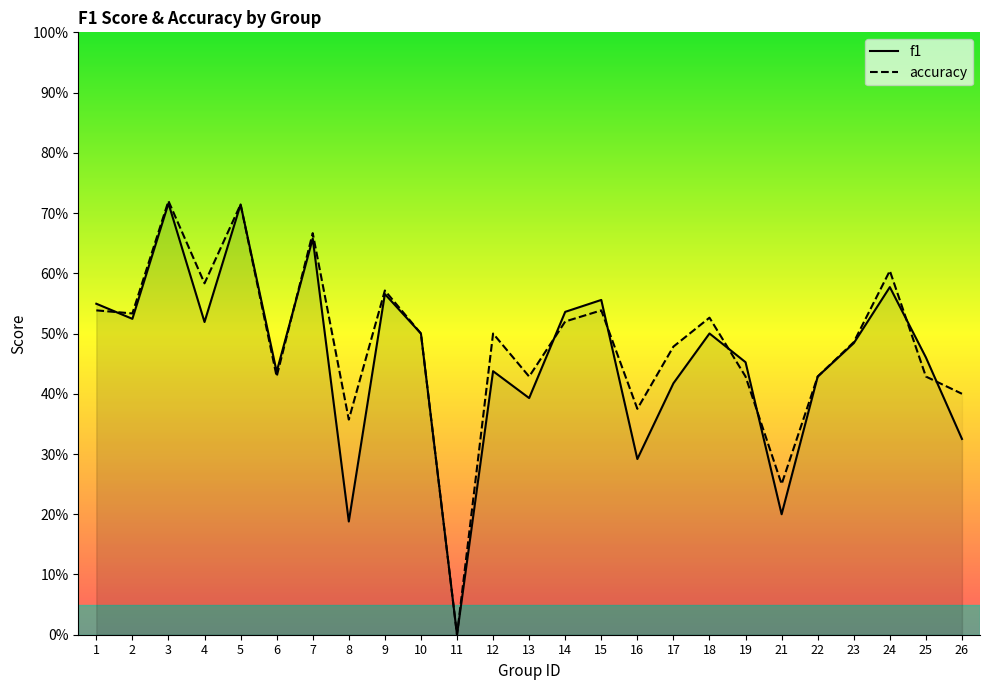

What is the difference between the accuracy values at 13 and 9?

0.1